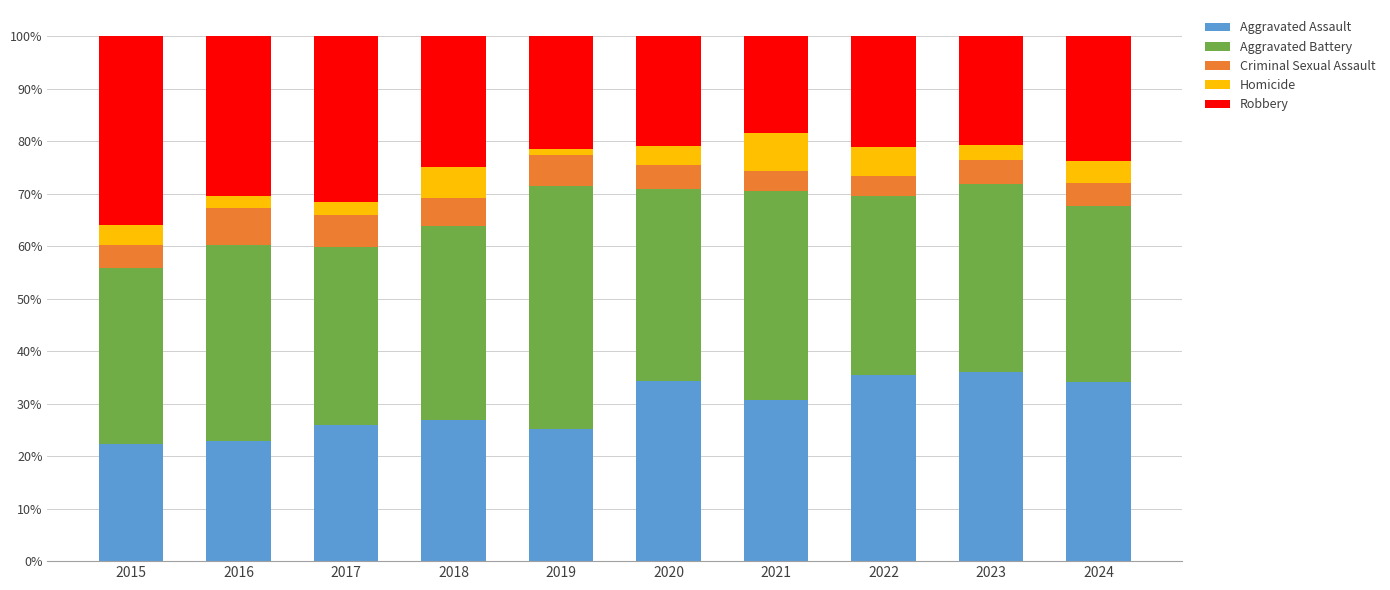

What is the total value across all series at 2015?

100.0